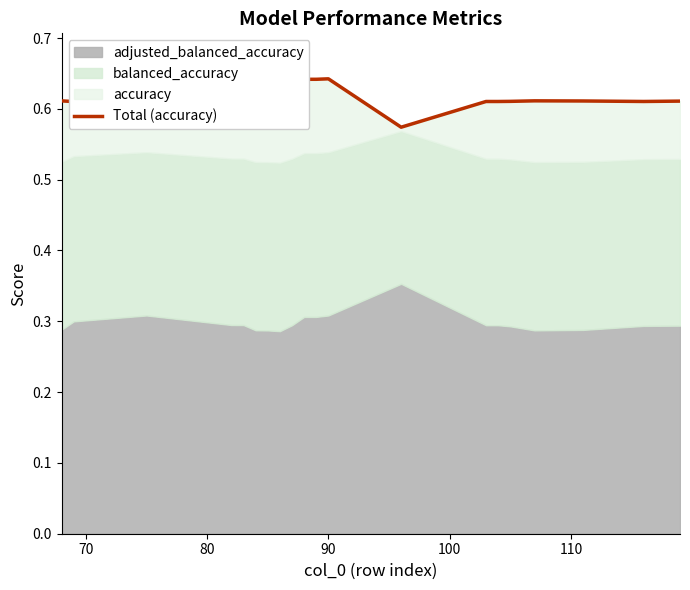

True or false: the data shows 0.6 at 80.

True